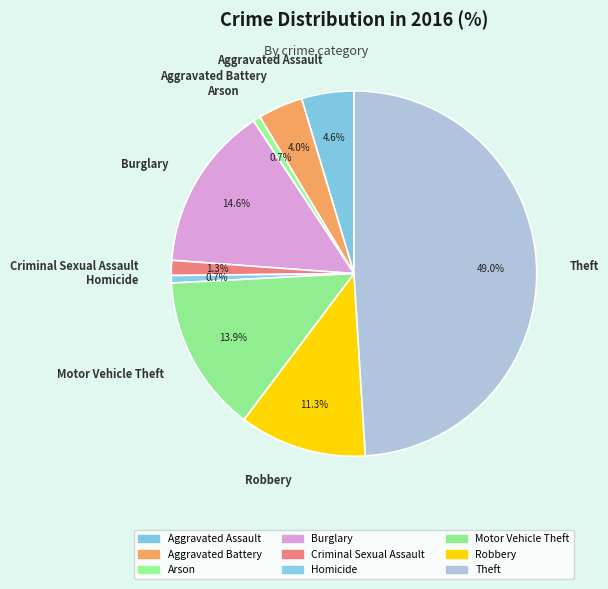

What percentage is NOT represented by Criminal Sexual Assault?

98.7%